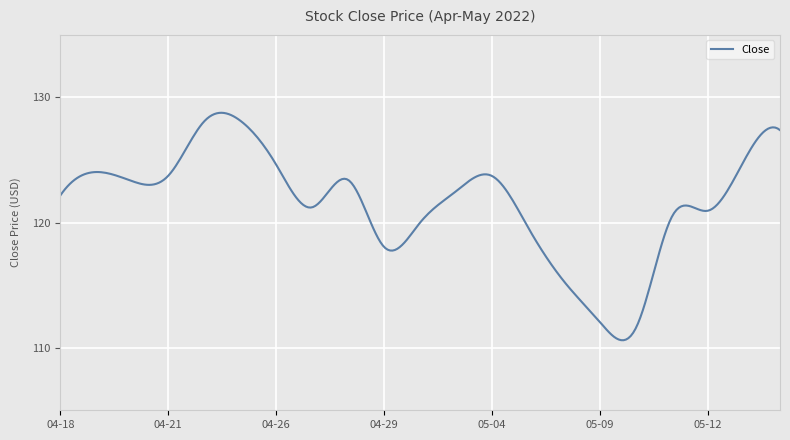

What is the difference between the maximum and minimum values?

18.2